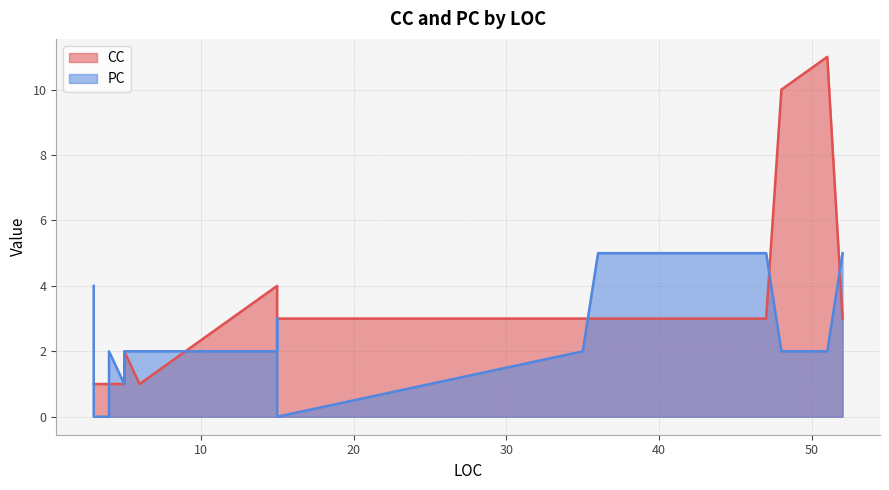

True or false: PC has more than 2 interior local peaks.

False